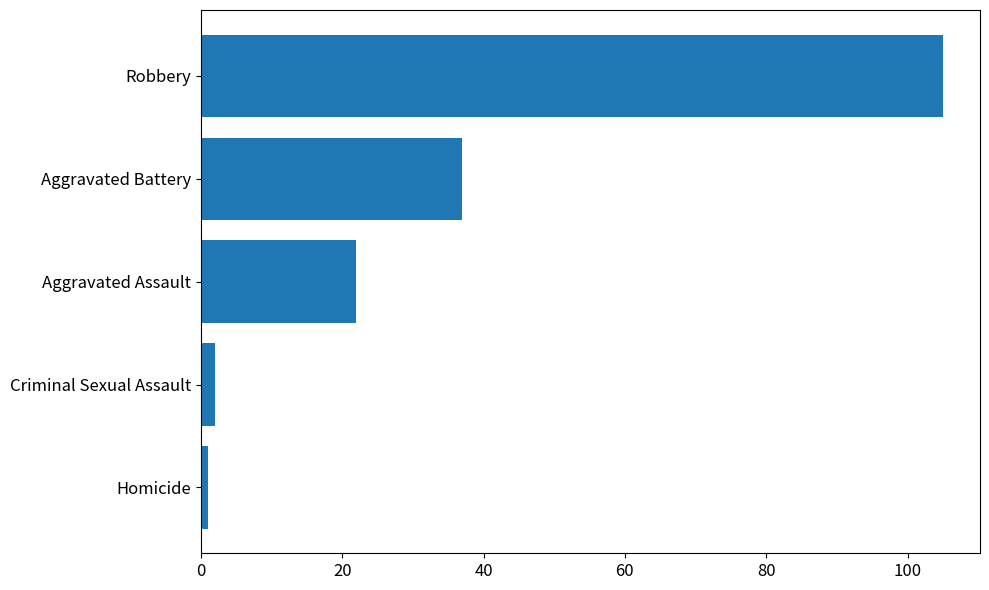

The chart shows a value of 17 at Aggravated Battery. True or false?

False